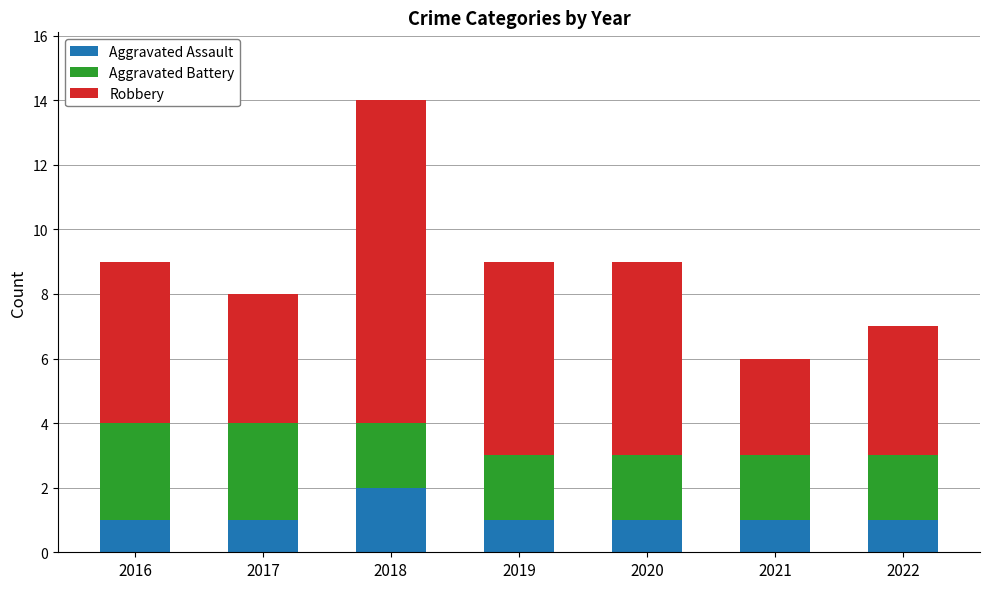

At which category is the sum across all series the highest?

2018